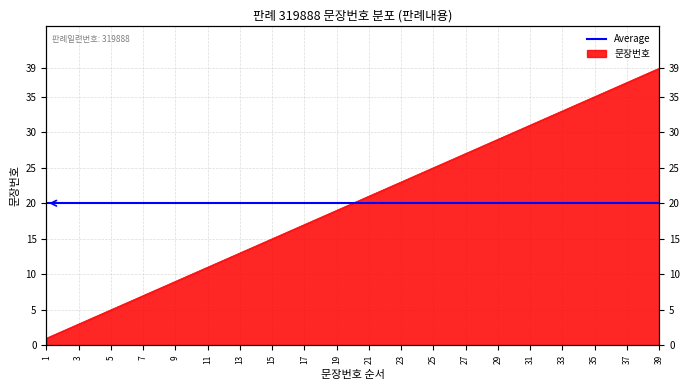

What is the value of the 23rd point from the left?

23